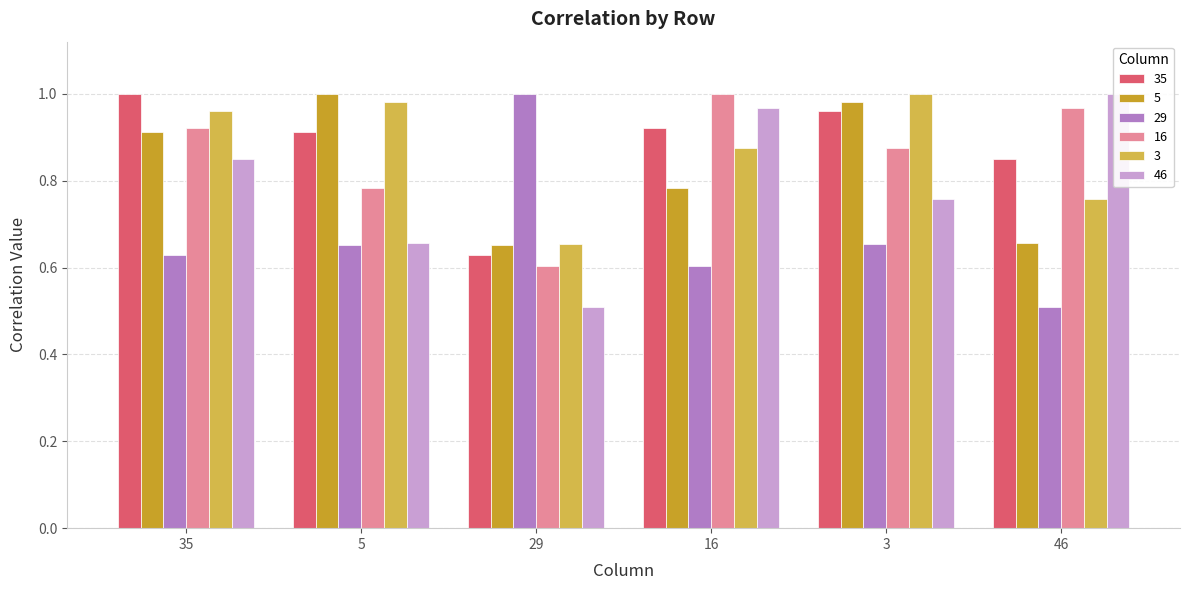

What is the label of the 6th bar from the left?

46